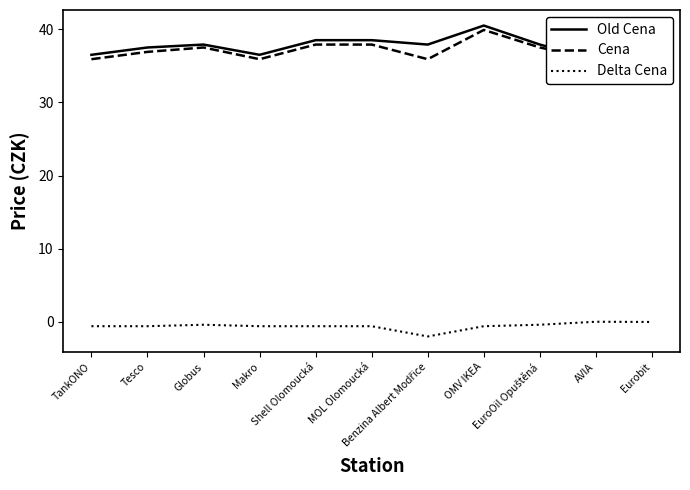

True or false: Delta Cena has more than 0 points higher than both neighbors.

True